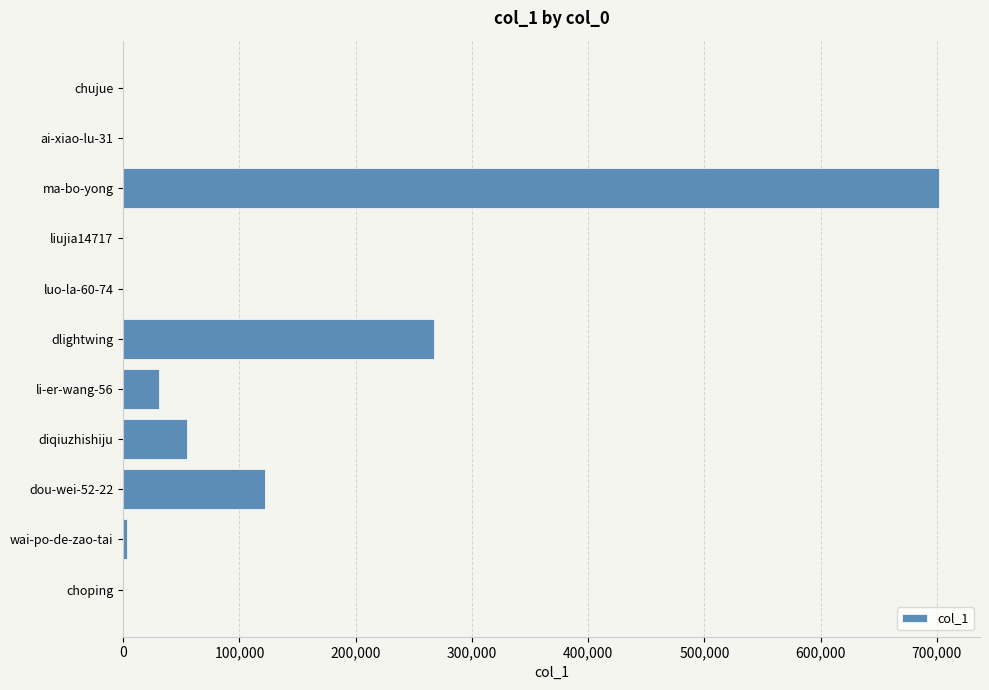

What is the sum of all values?

1181323